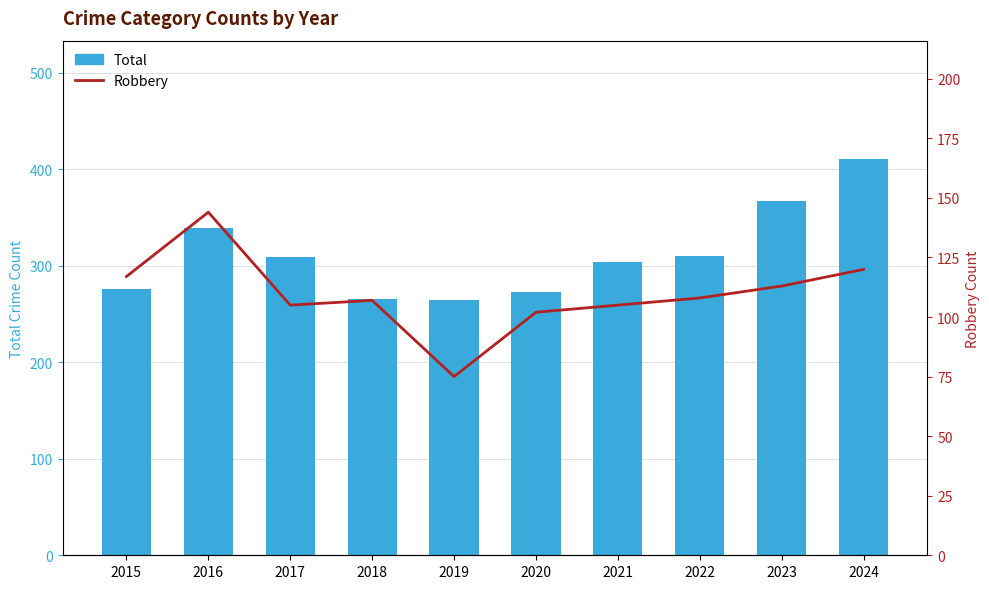

Is it true that Robbery equals 172 at 2023?

False